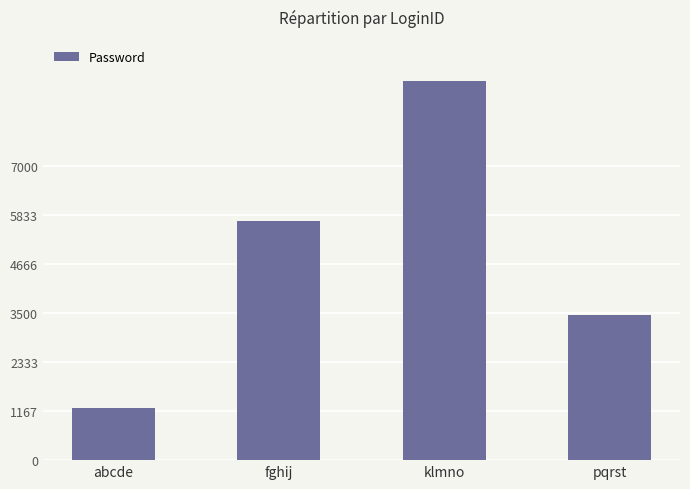

What is the label of the 1st bar from the left?

abcde